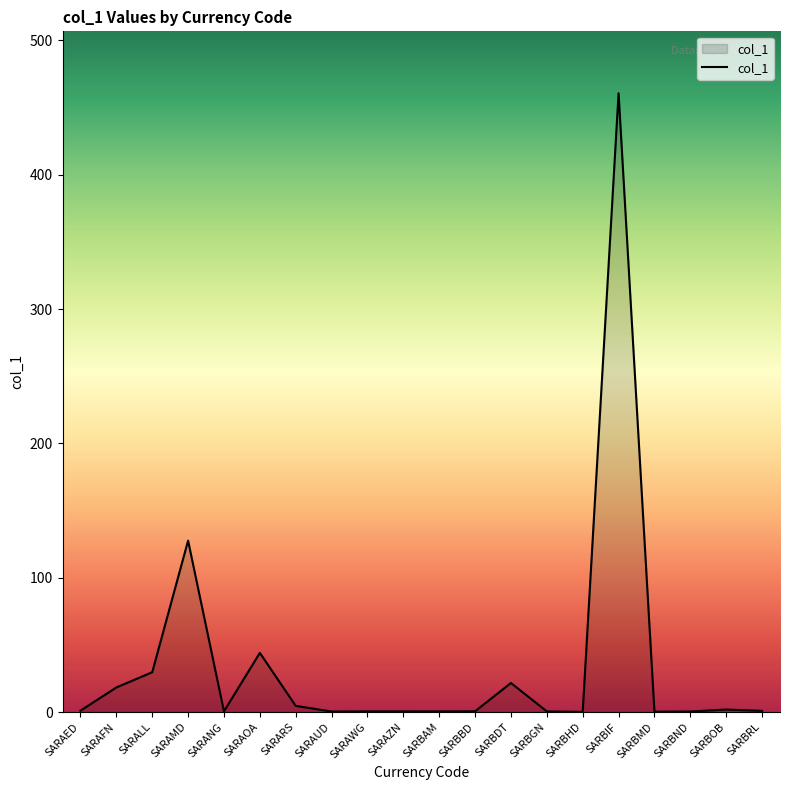

The value at SARALL is 29.6. True or false?

True